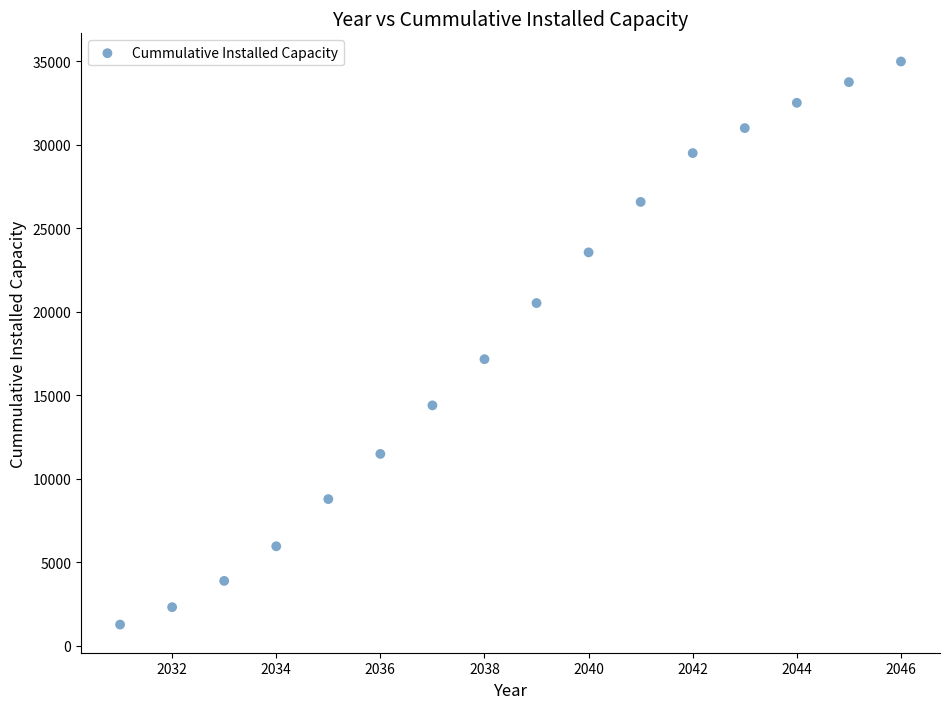

What is the range of Y values (max minus min)?

33731.1